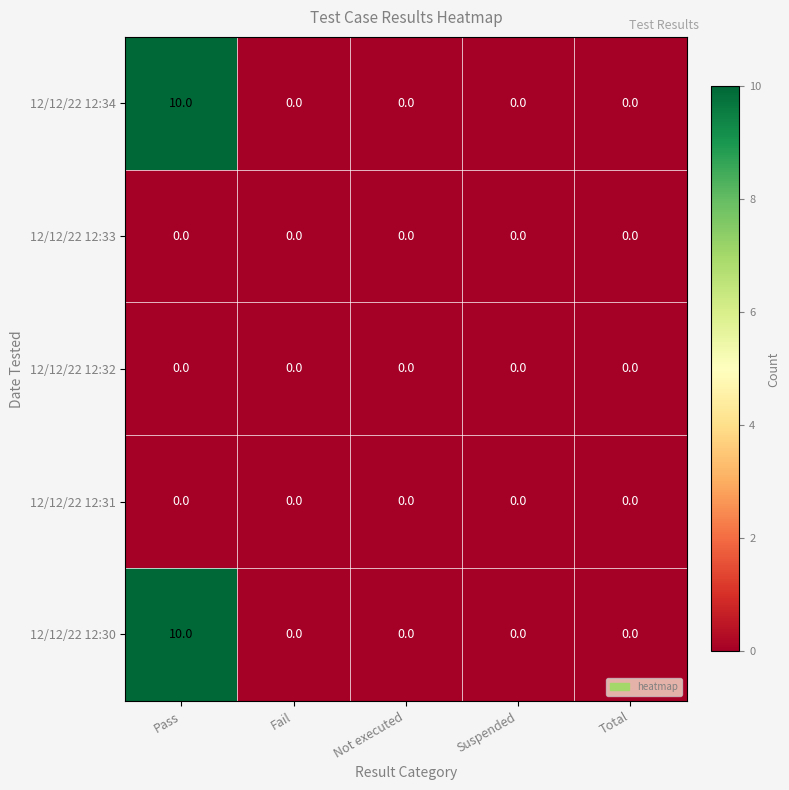

Which category has the highest value in the 12/12/22 12:34 series?

Pass